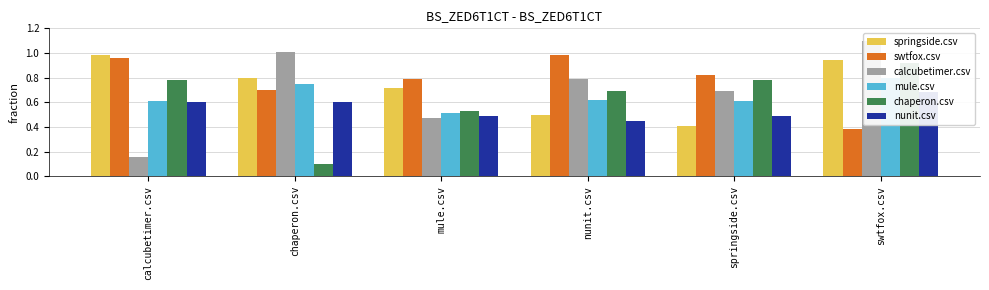

Reading left to right, transcribe all the data shown in this chart.

springside.csv: calcubetimer.csv=1.0	chaperon.csv=0.8	mule.csv=0.7	nunit.csv=0.5	springside.csv=0.4	swtfox.csv=0.9
swtfox.csv: calcubetimer.csv=1.0	chaperon.csv=0.7	mule.csv=0.8	nunit.csv=1.0	springside.csv=0.8	swtfox.csv=0.4
calcubetimer.csv: calcubetimer.csv=0.2	chaperon.csv=1.0	mule.csv=0.5	nunit.csv=0.8	springside.csv=0.7	swtfox.csv=1.1
mule.csv: calcubetimer.csv=0.6	chaperon.csv=0.8	mule.csv=0.5	nunit.csv=0.6	springside.csv=0.6	swtfox.csv=0.8
chaperon.csv: calcubetimer.csv=0.8	chaperon.csv=0.1	mule.csv=0.5	nunit.csv=0.7	springside.csv=0.8	swtfox.csv=0.9
nunit.csv: calcubetimer.csv=0.6	chaperon.csv=0.6	mule.csv=0.5	nunit.csv=0.5	springside.csv=0.5	swtfox.csv=0.7